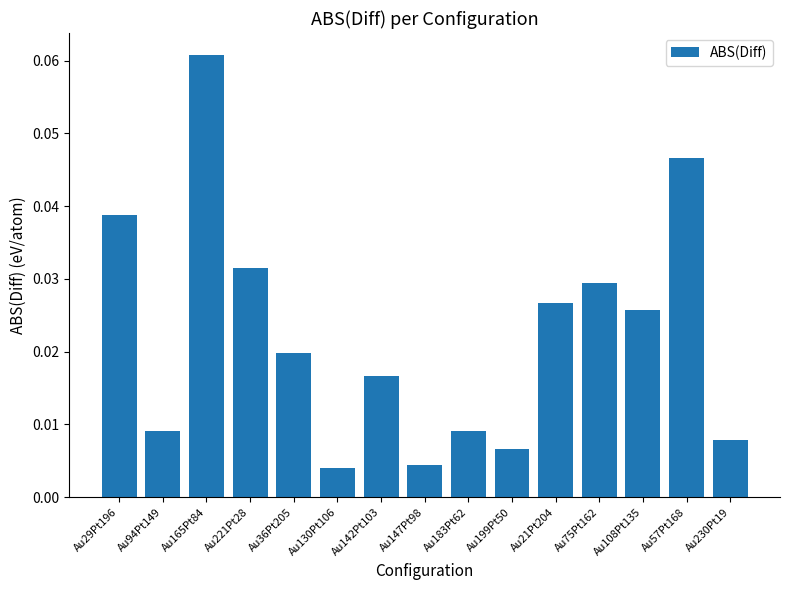

Which label corresponds to the largest value in the chart?

Au165Pt84